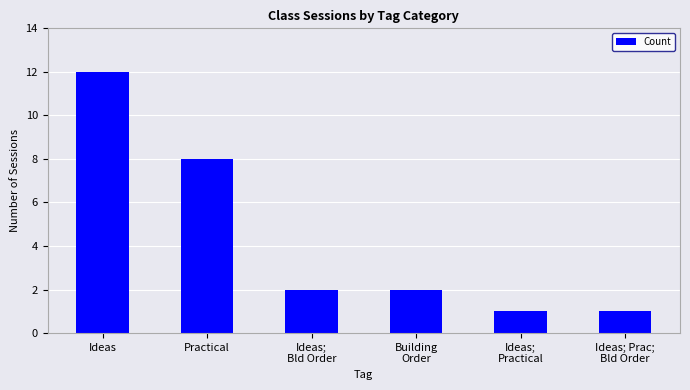

What is the greatest value displayed?

12